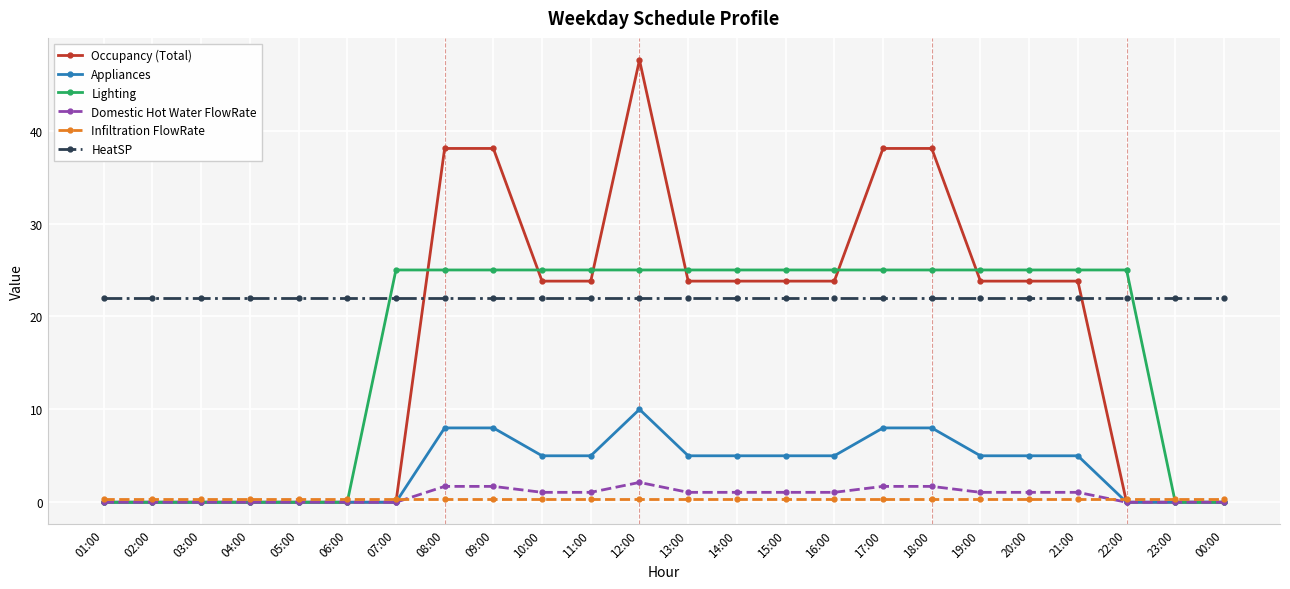

At which category does the chart reach its peak across all series?

12:00